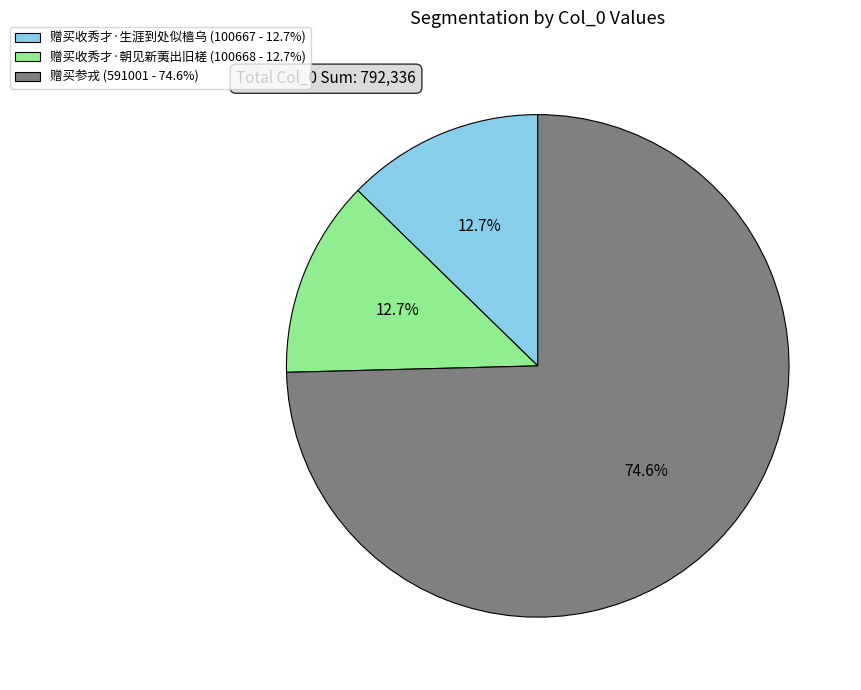

How many slices are in this pie chart?

3